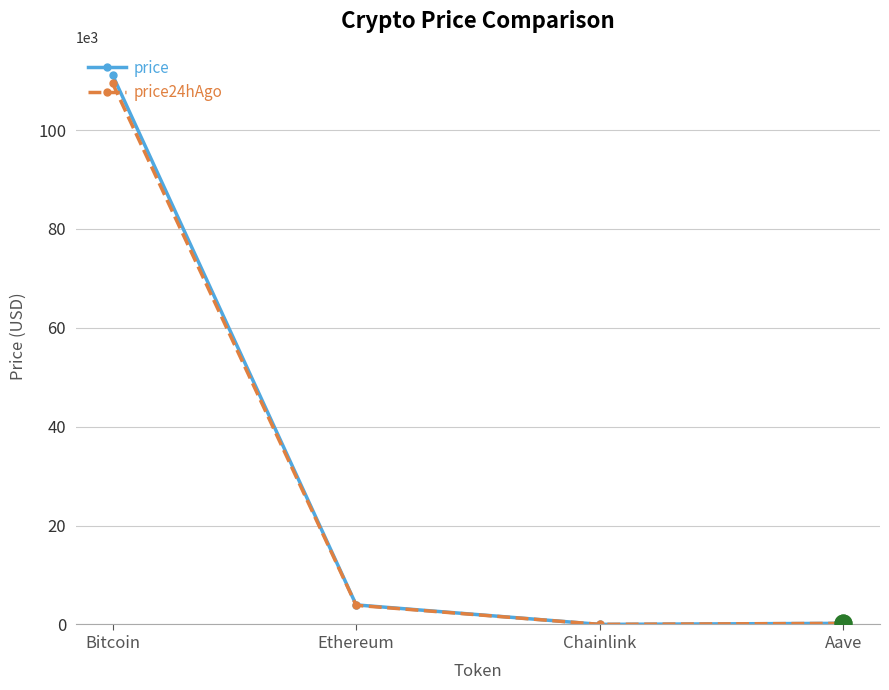

What is the label of the 2nd point from the left?

Ethereum